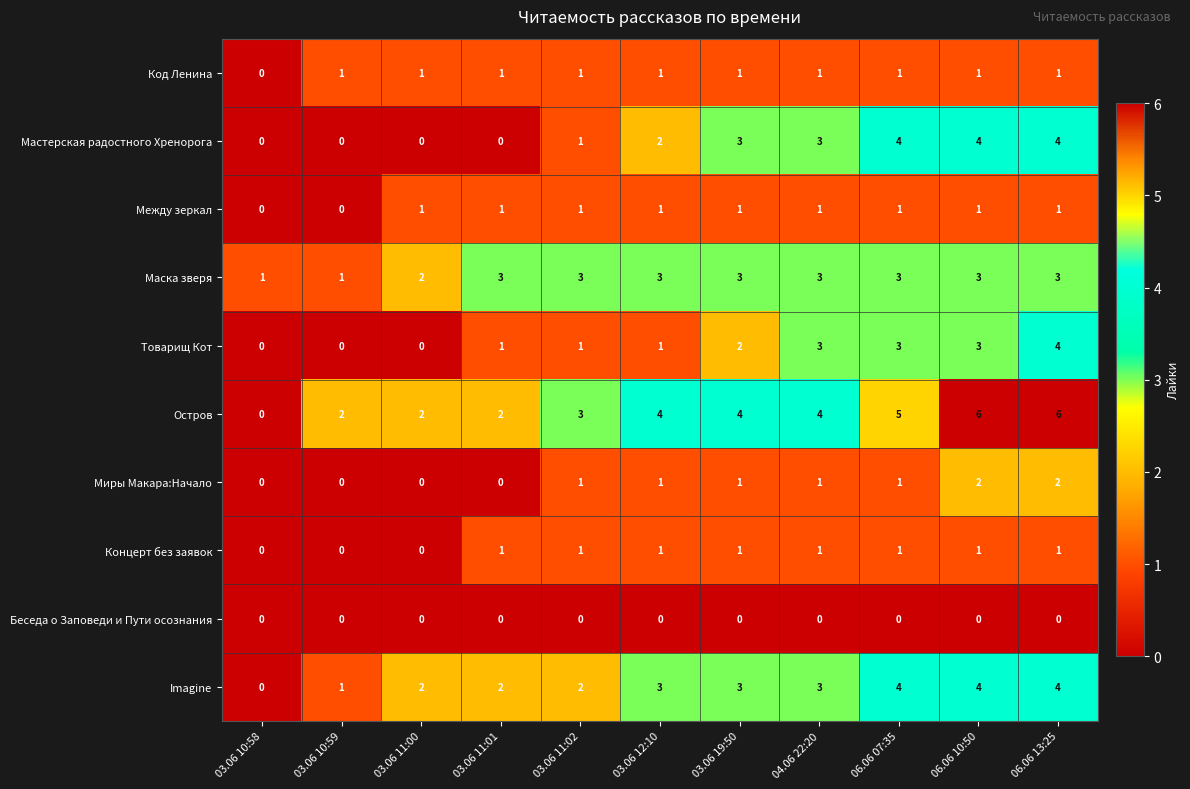

True or false: Остров has a value of 4 at 03.06 19:50.

True